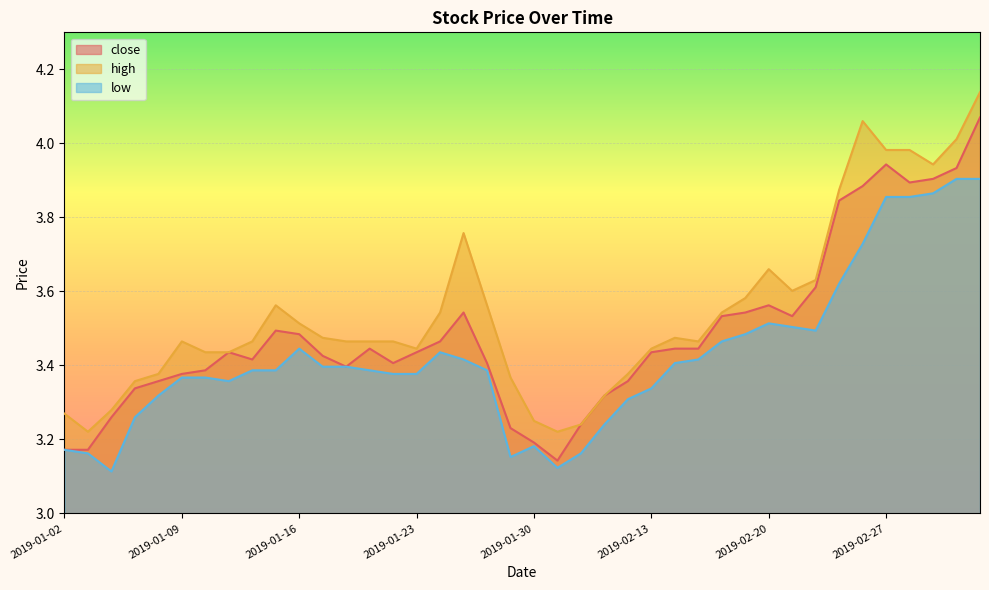

At which category does low reach its first local peak?

2019-01-16